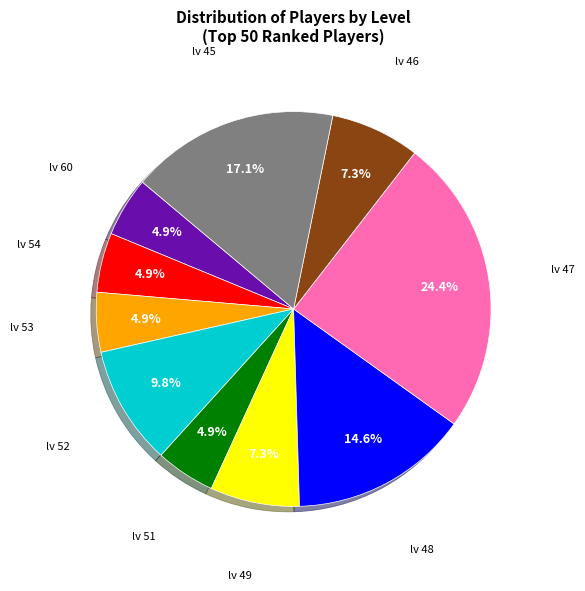

Does any single category account for the majority?

No